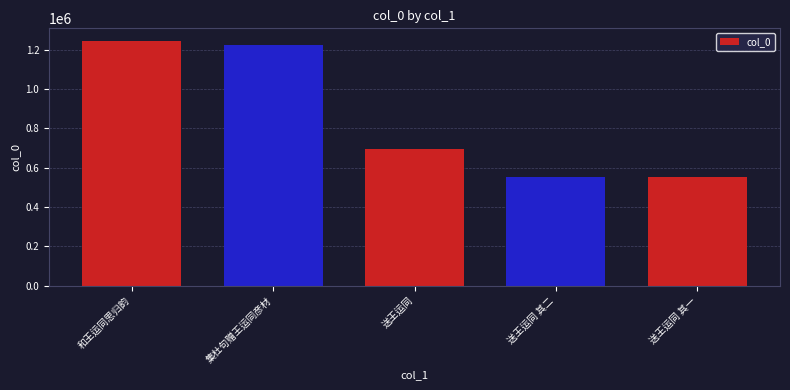

Is it true that the value at 送王运同 其一 is 552809?

True